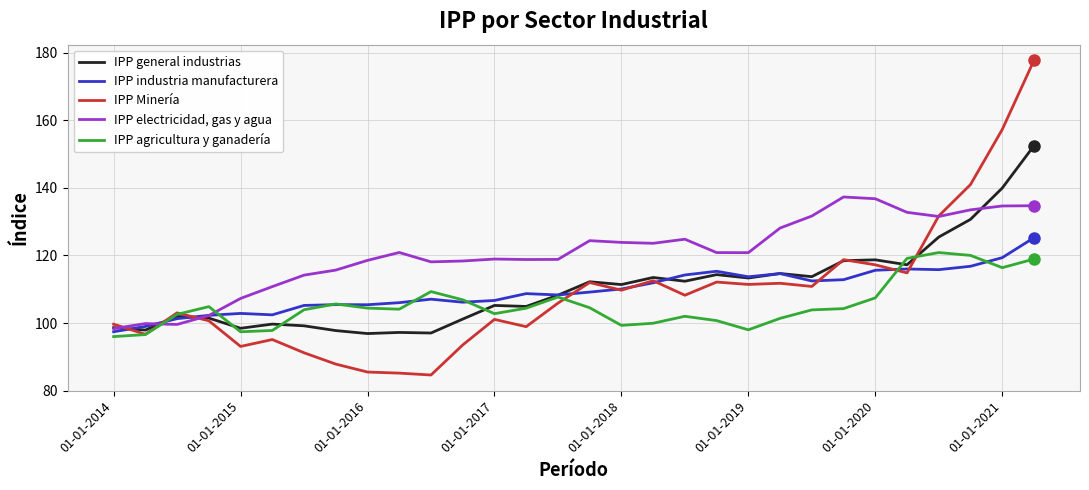

Which series has the largest total across all categories?

IPP electricidad, gas y agua